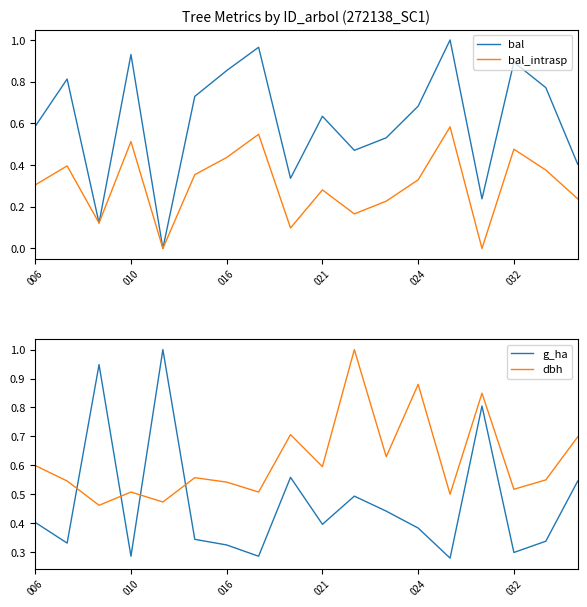

Which label corresponds to the largest value in the chart?

13